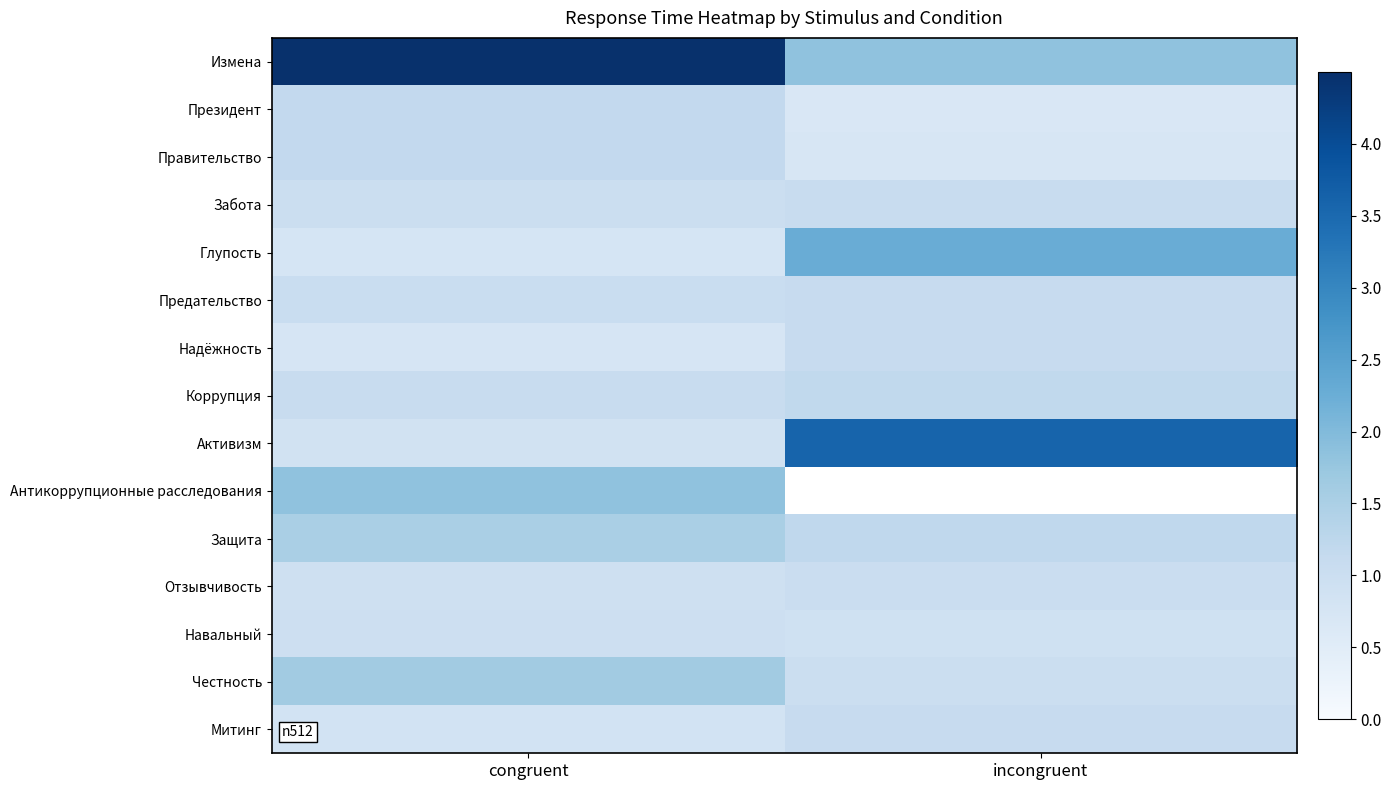

Between incongruent and congruent, which is larger?

congruent